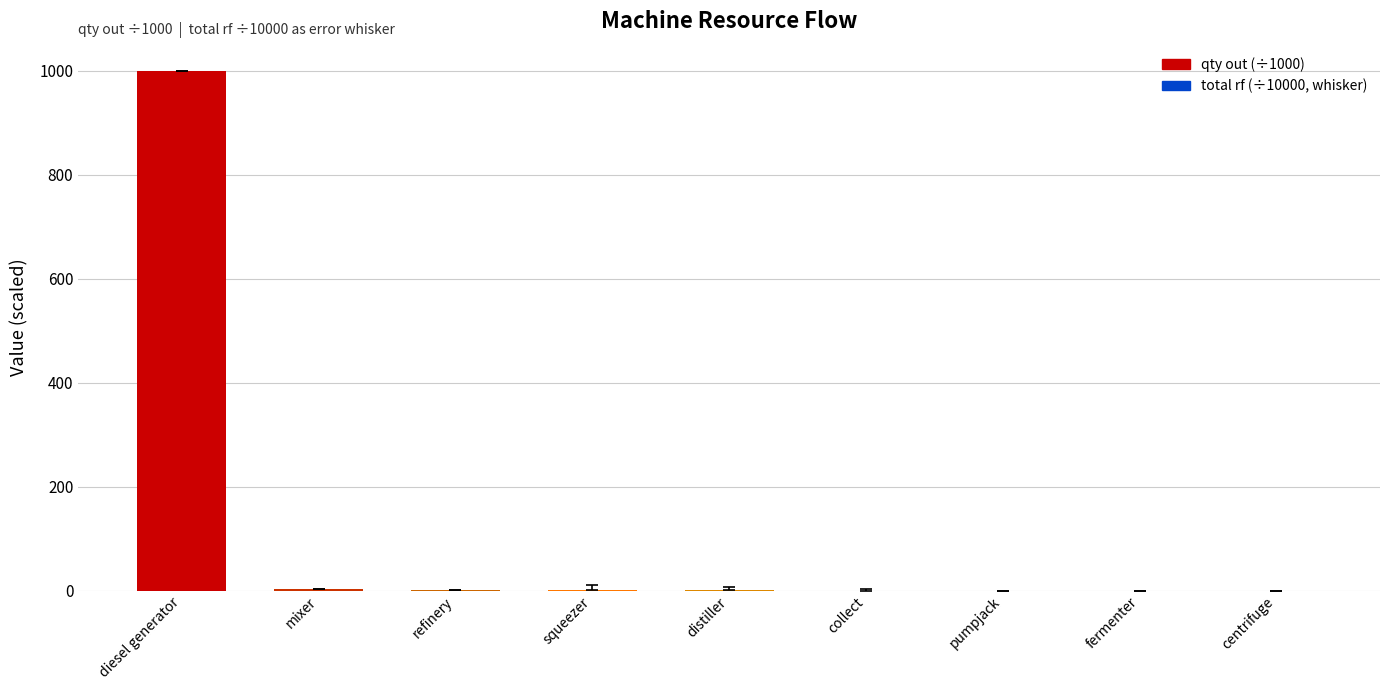

At which category does the chart reach its peak across all series?

diesel generator